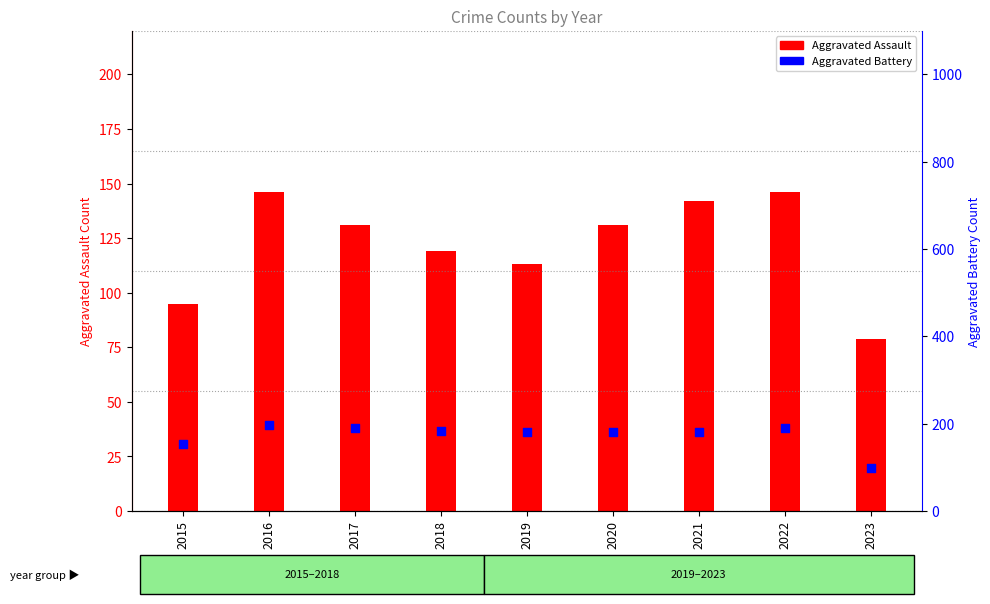

Which series reaches the minimum Y coordinate?

Aggravated Assault